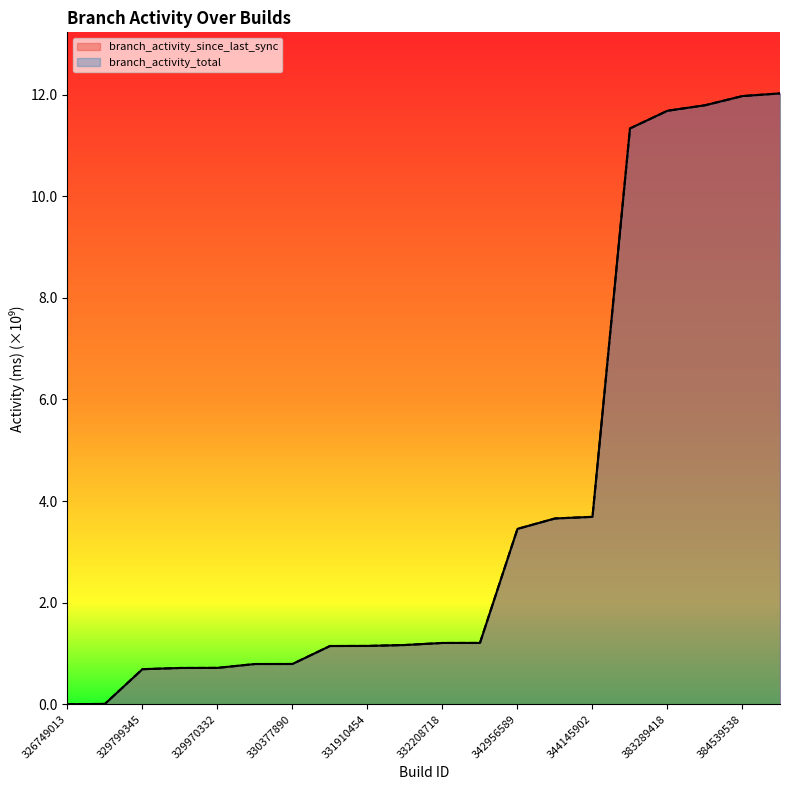

What is the average value of the branch_activity_total series?

4.0